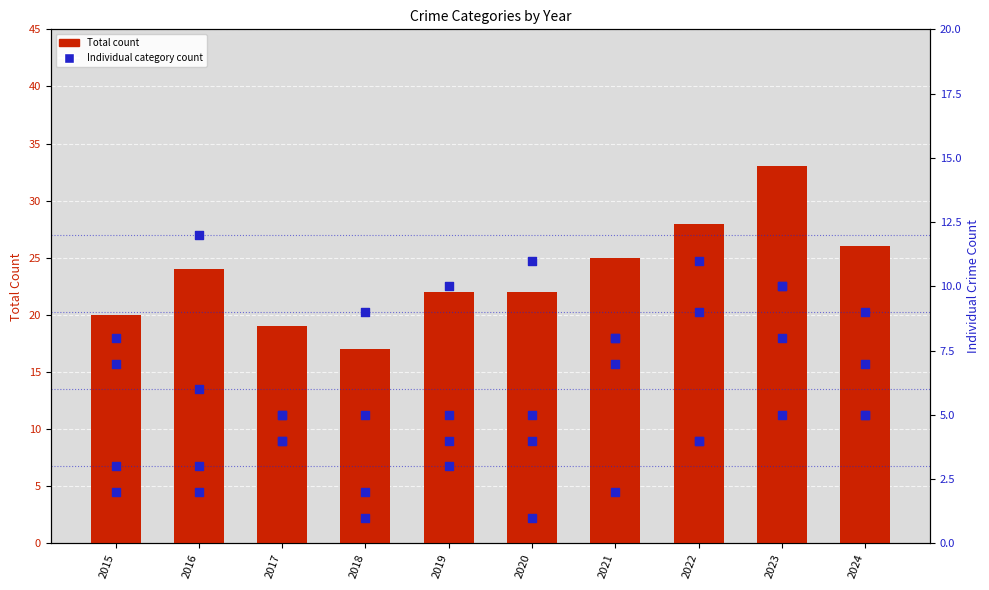

Which series has the largest total across all categories?

Total